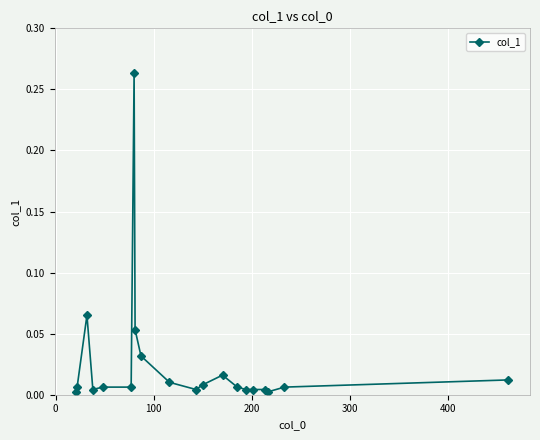

True or false: the data has more than 0 interior local peaks.

True